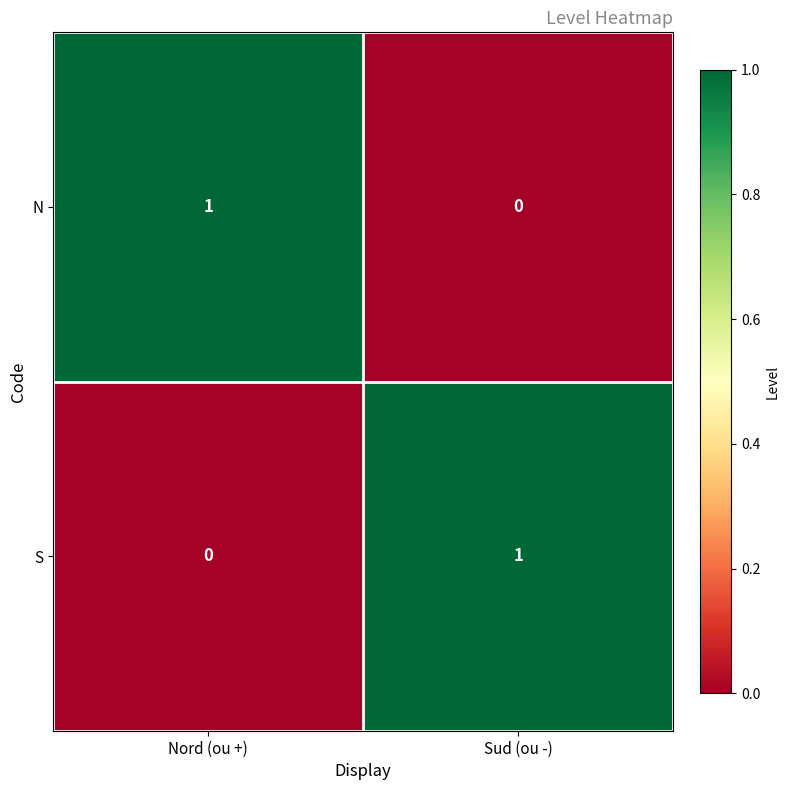

Which category has the highest value in the S series?

Sud (ou -)